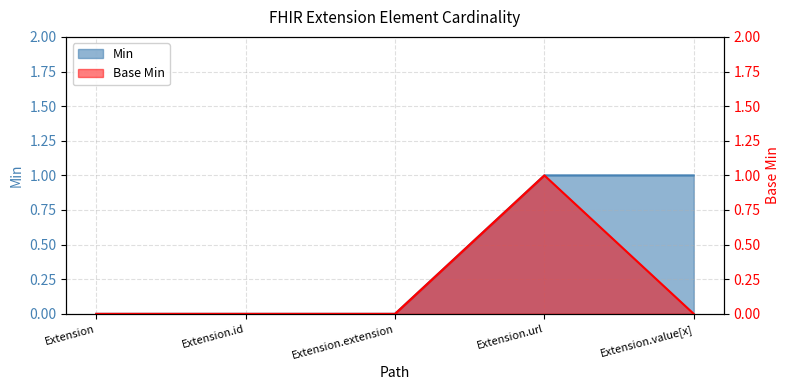

Which label corresponds to the smallest value in the chart?

Extension